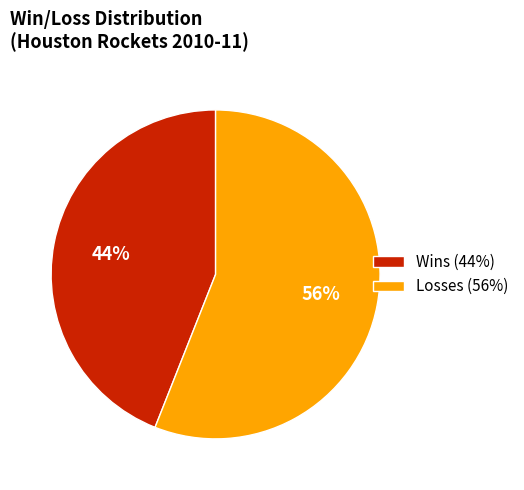

Rank the categories by value from lowest to highest.

Wins (44%), Losses (56%)